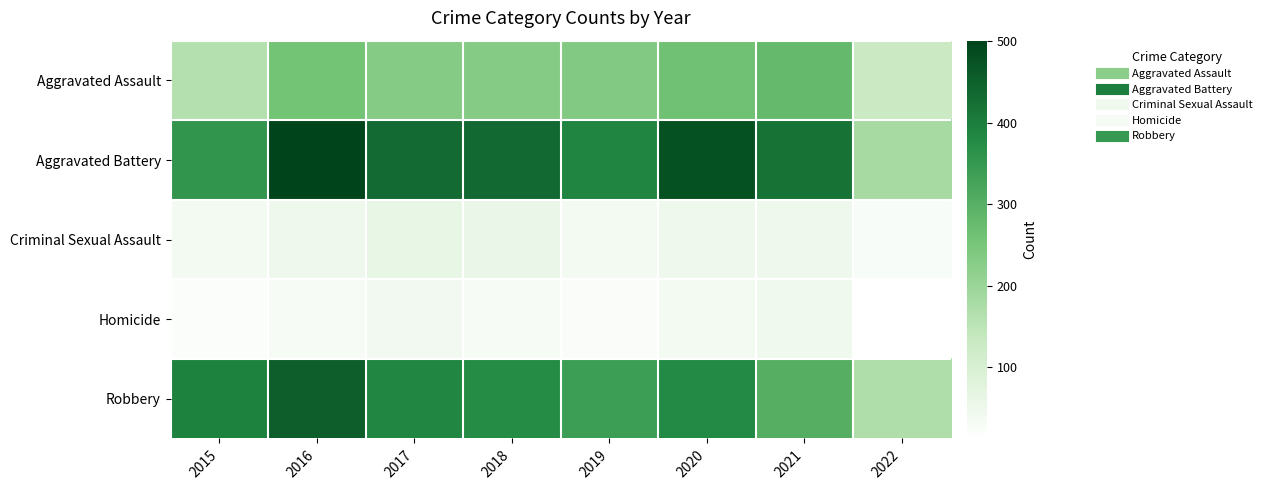

What is the minimum value shown in the chart?

12